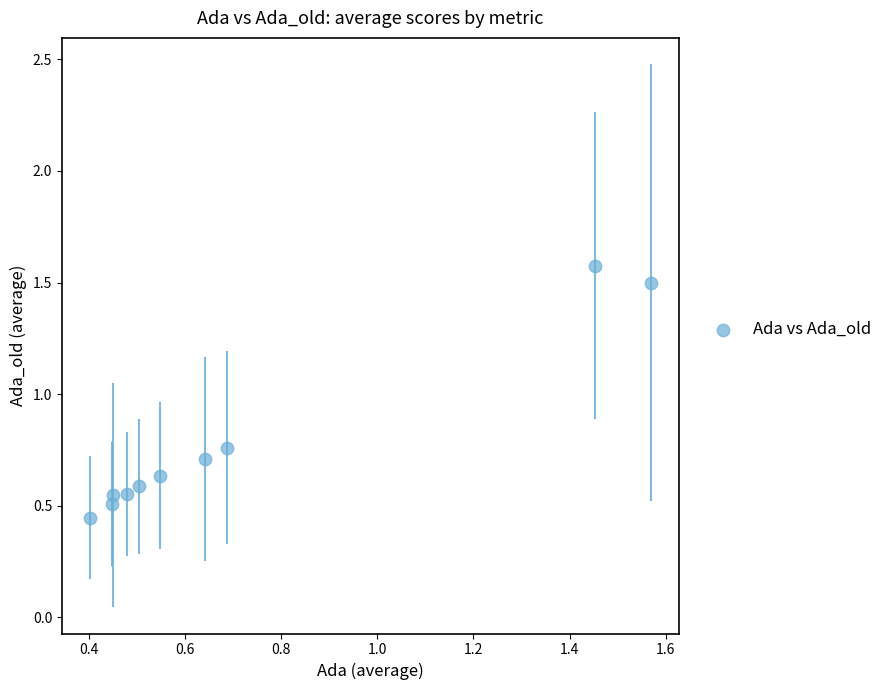

What is the average X value?

0.7